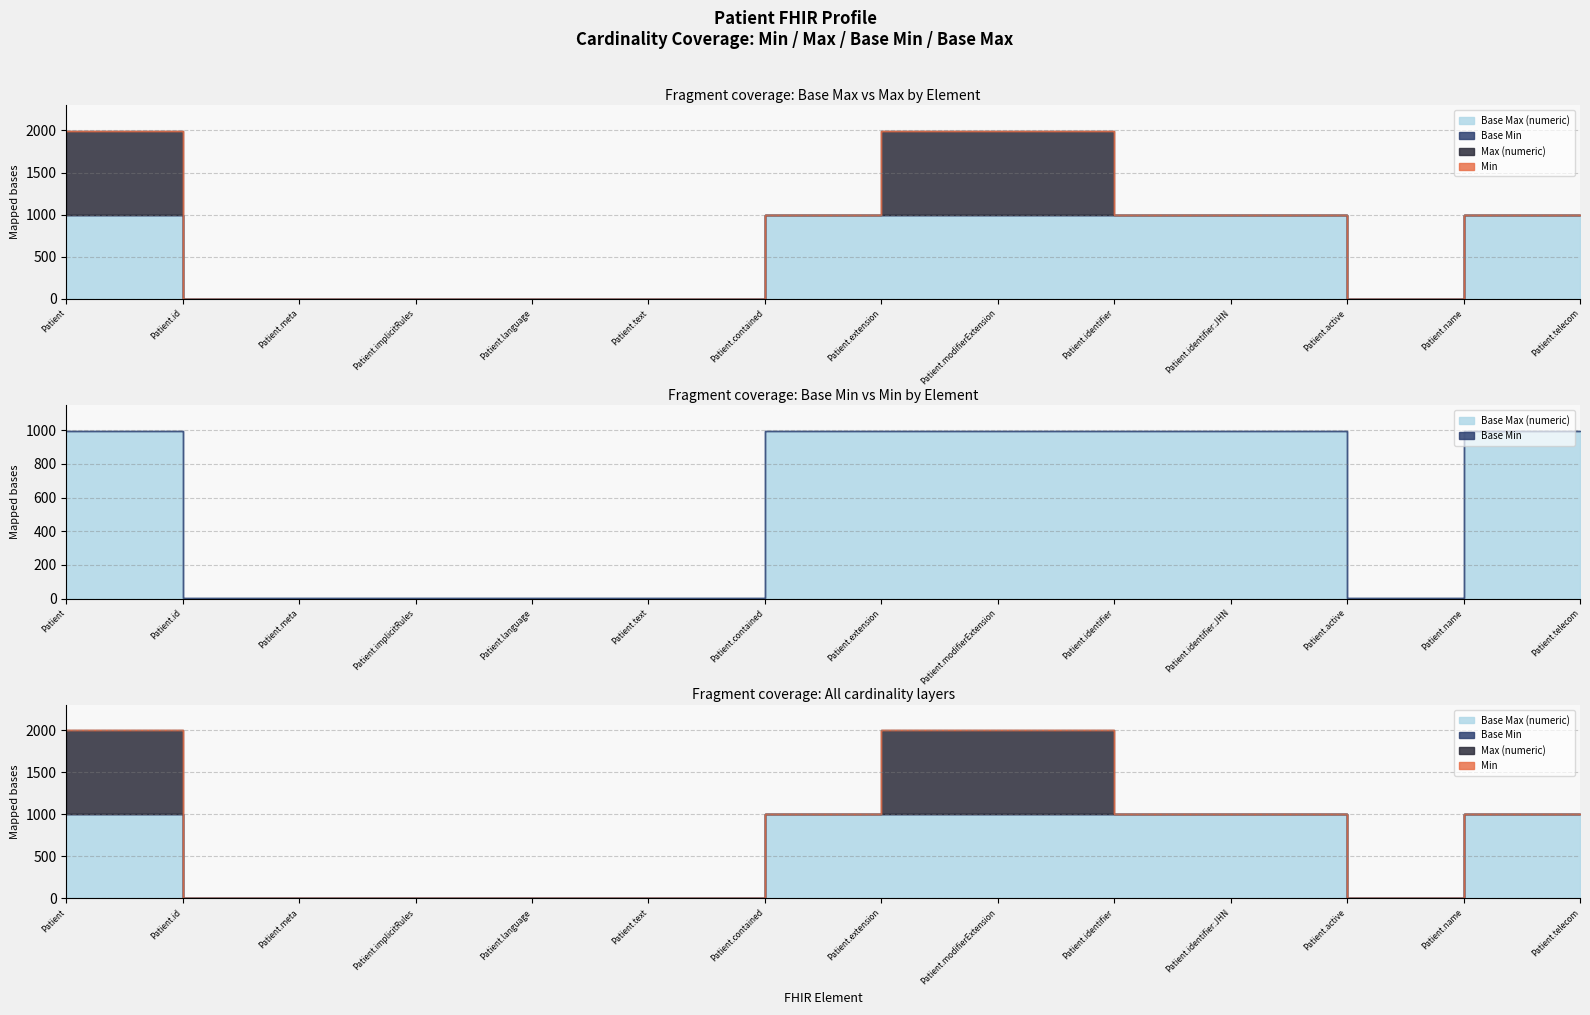

Which series has the largest range (max minus min)?

Max (numeric)